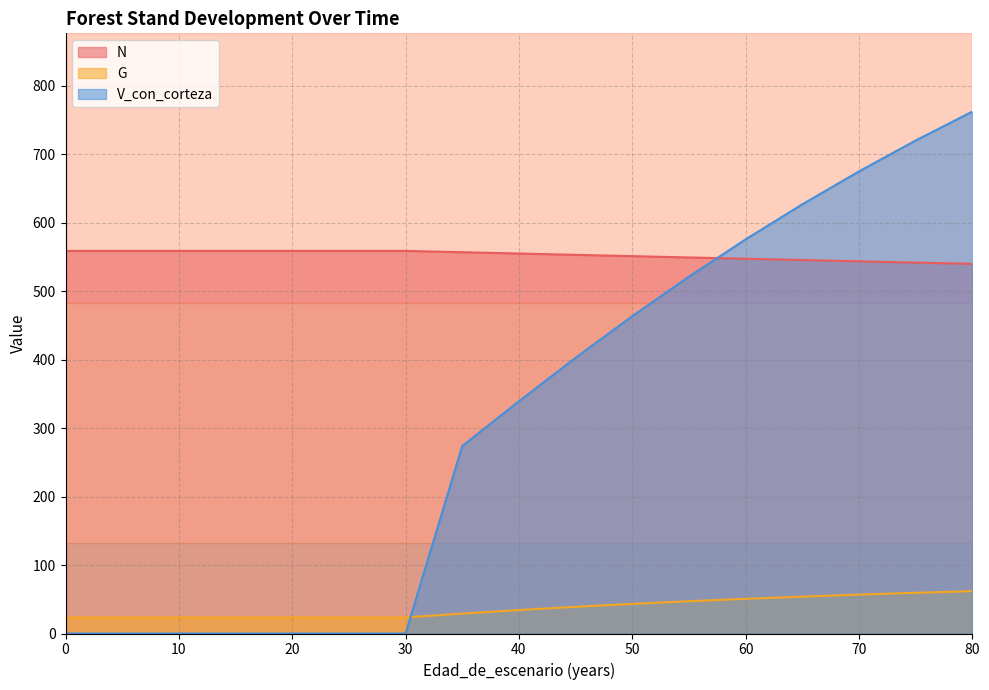

What is the difference between the highest and lowest values at 10?

558.8